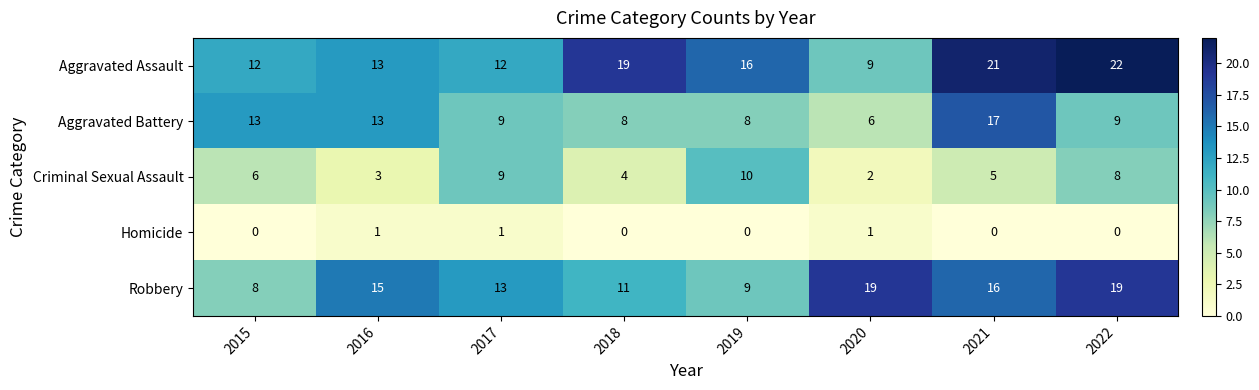

Rank the series at 2022 from lowest to highest value.

Homicide, Criminal Sexual Assault, Aggravated Battery, Robbery, Aggravated Assault